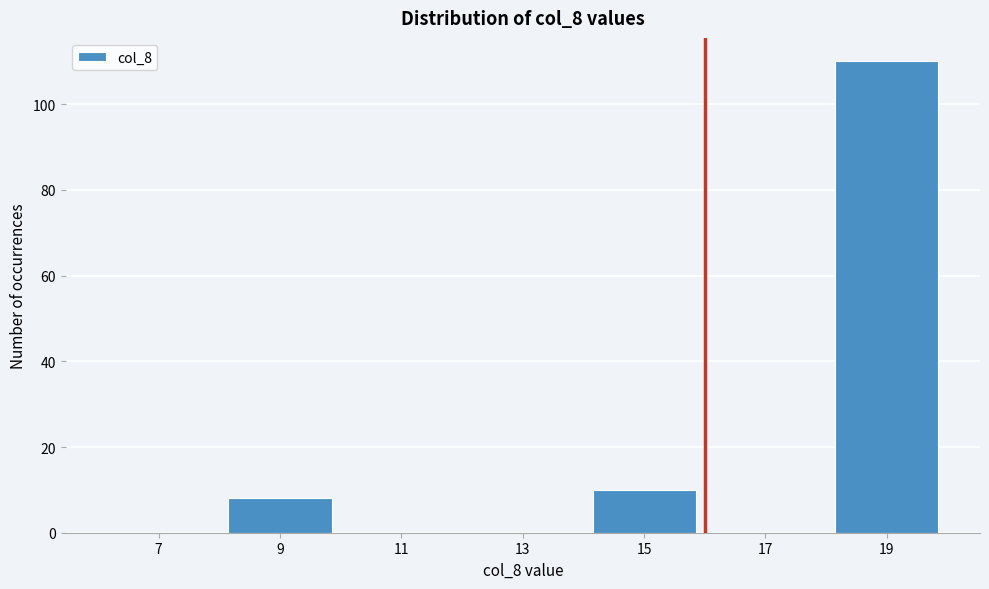

Over which range of the x-axis is the bar tallest?

18 to 20